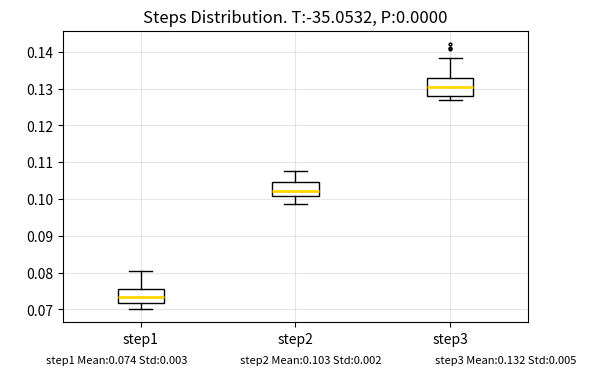

Which box's median line is the highest?

step3